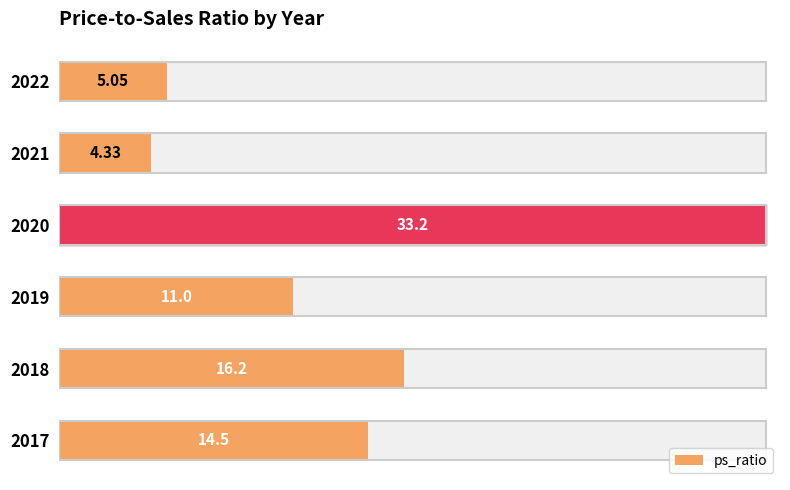

True or false: the data shows 6.7 at 2022.

False